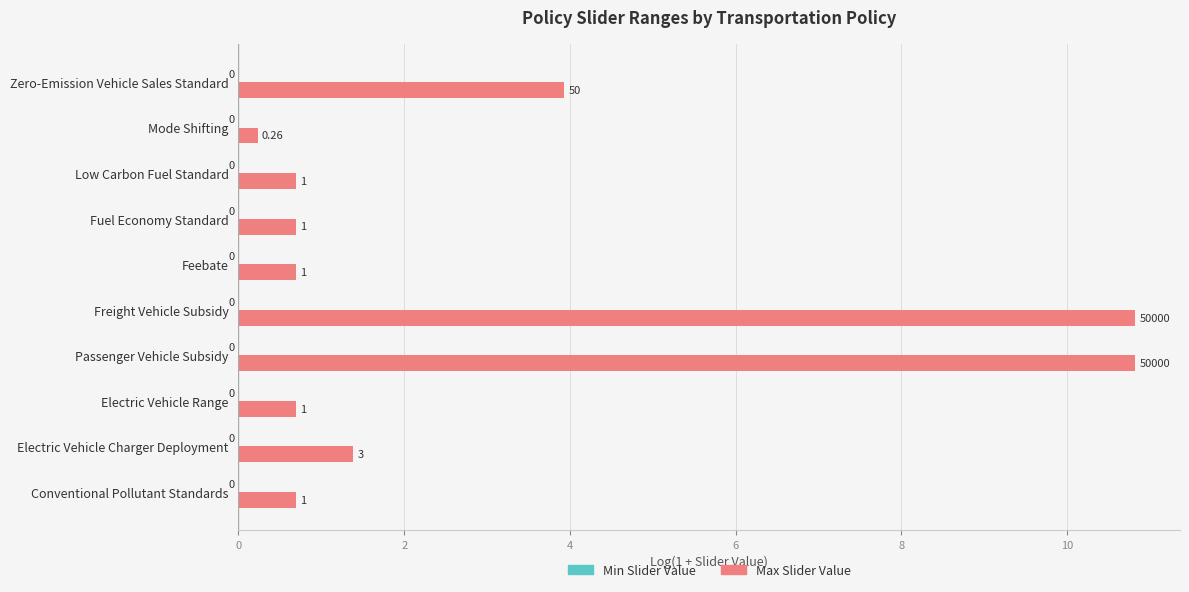

Does the chart contain any negative values?

No